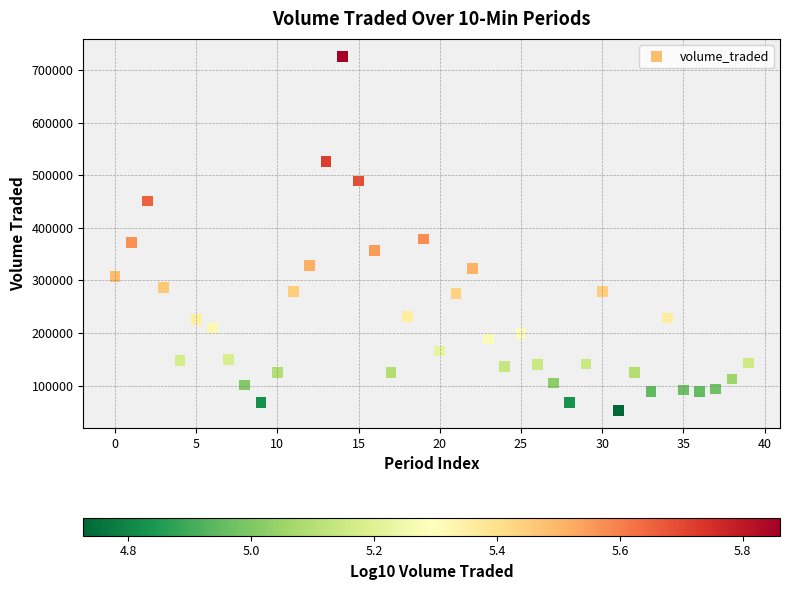

What Y value in the scatter plot is closest to 389342?

378797.0